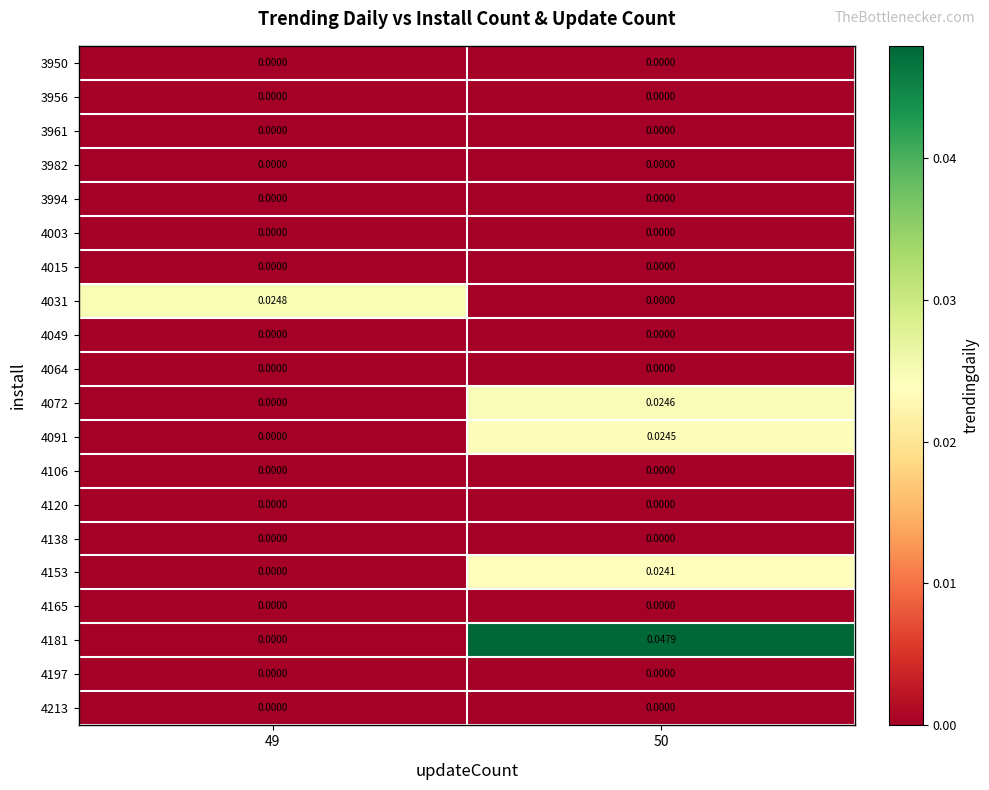

Is the value of 4091 at 50 greater than the value of 4031 at 50?

Yes